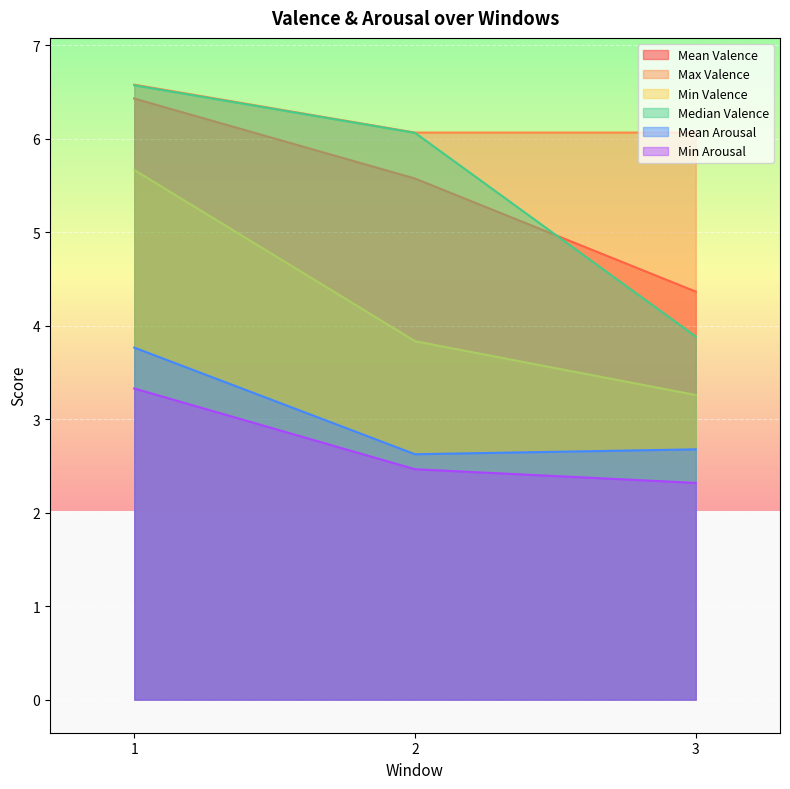

What is the average value of the Median Valence series?

5.5